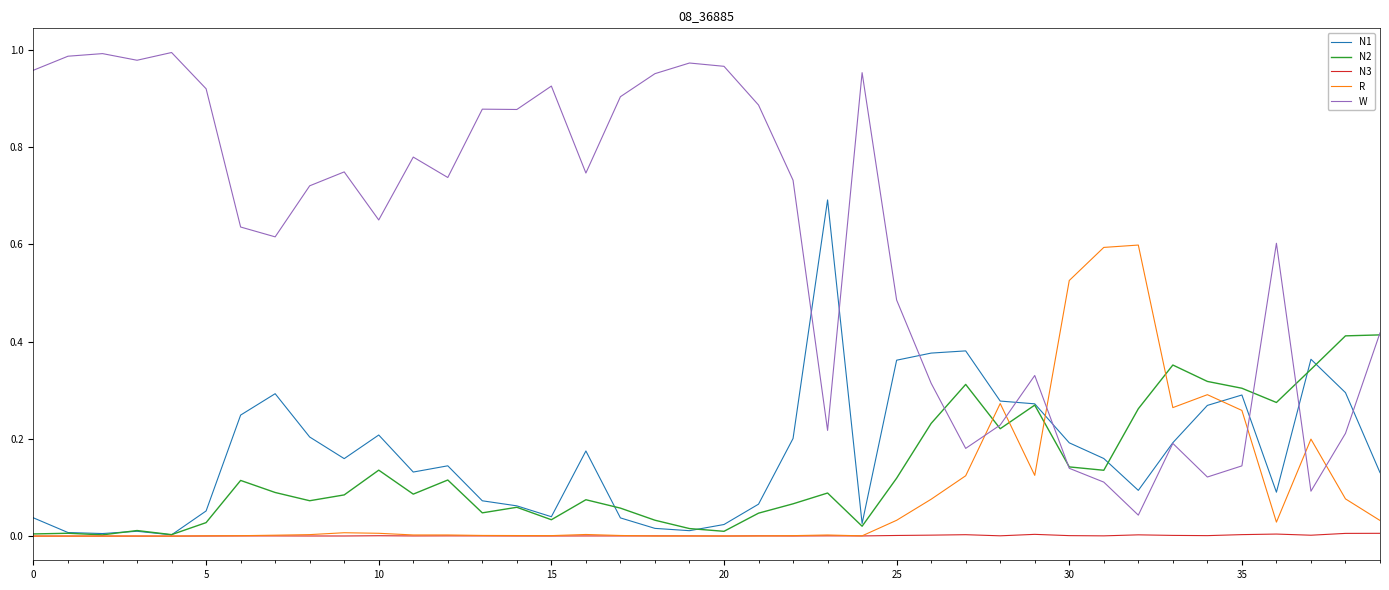

At how many categories does at least one series exceed 0?

40